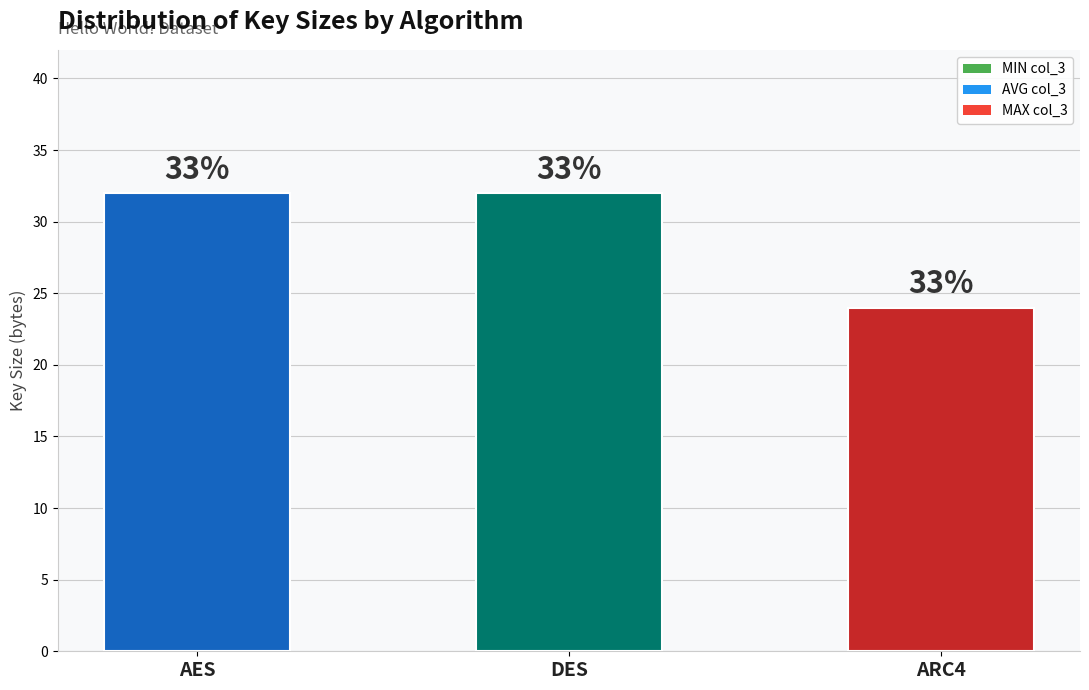

Are the bars horizontal?

No